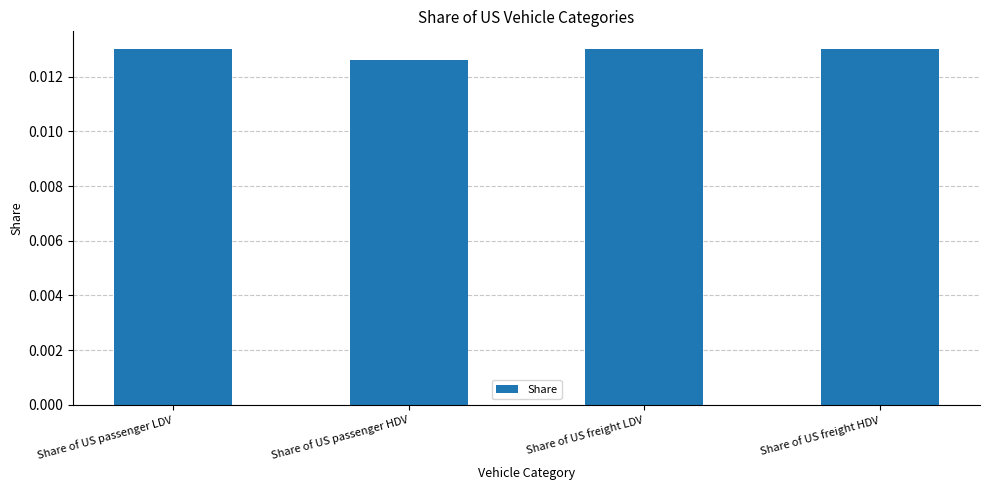

Between Share of US freight LDV and Share of US passenger HDV, which is larger?

Share of US freight LDV